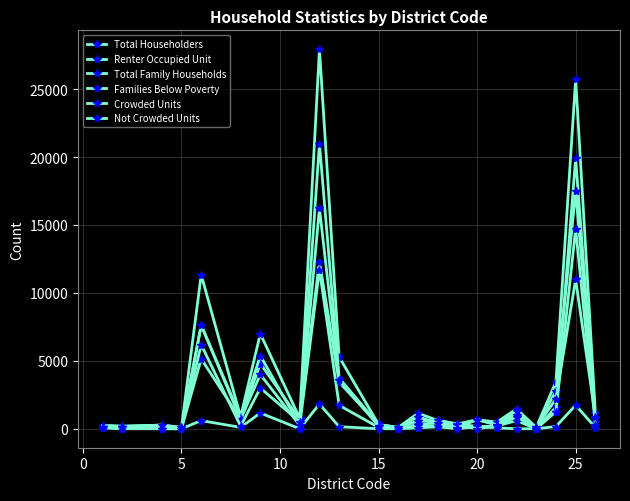

At which label does Families Below Poverty first exceed 76?

15